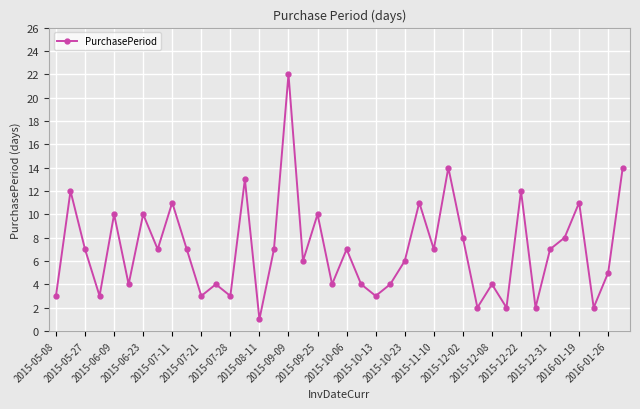

How many interior local valleys (lower than both neighbors) does the data have?

14